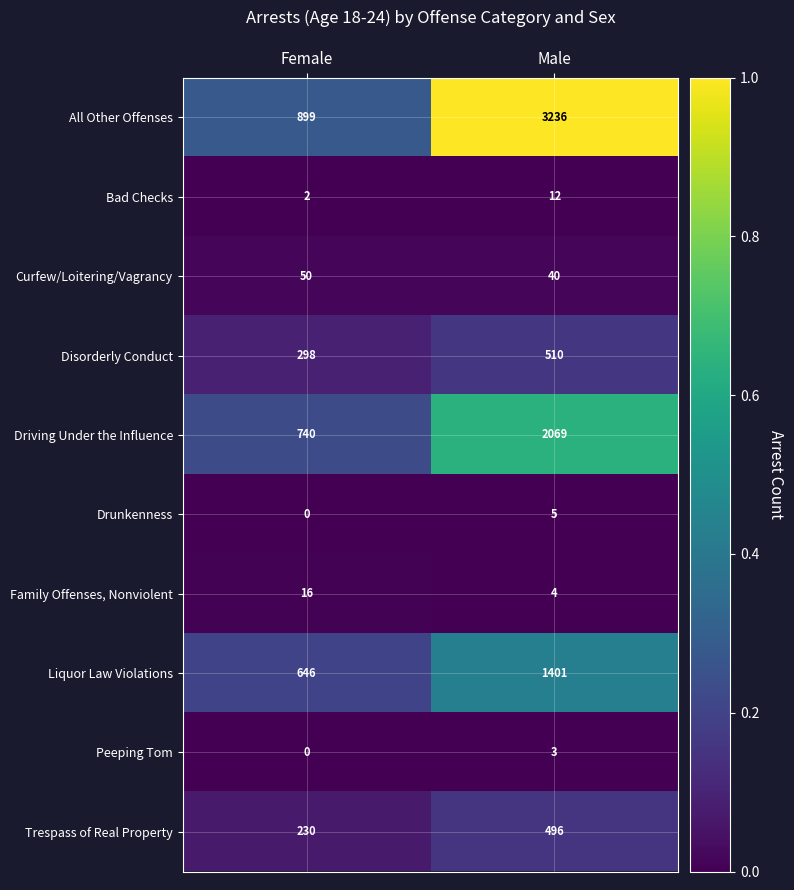

Reading right to left, extract all data points from this chart.

All Other Offenses: 3236	899
Bad Checks: 12	2
Curfew/Loitering/Vagrancy: 40	50
Disorderly Conduct: 510	298
Driving Under the Influence: 2069	740
Drunkenness: 5	0
Family Offenses, Nonviolent: 4	16
Liquor Law Violations: 1401	646
Peeping Tom: 3	0
Trespass of Real Property: 496	230